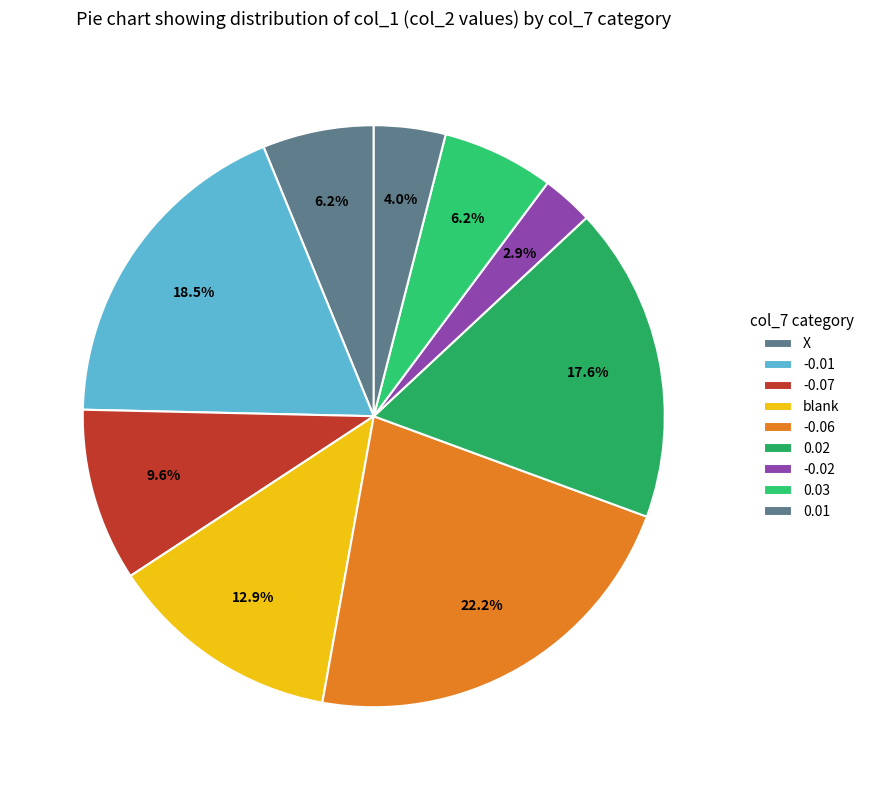

How many slices are in this pie chart?

9